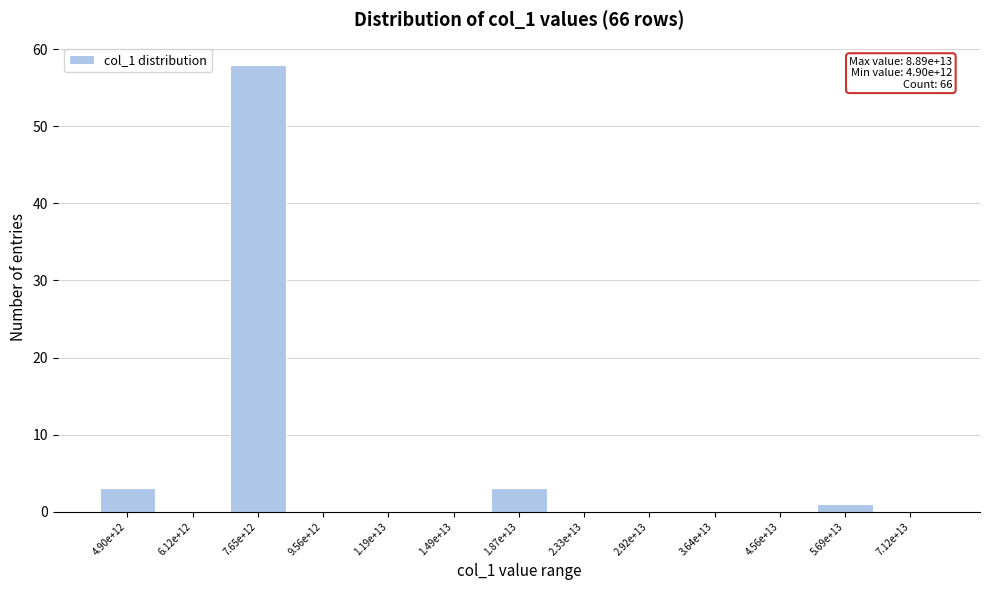

Reading left to right, what are all the values shown in this chart?

4.90e+12=3	6.12e+12=0	7.65e+12=58	9.56e+12=0	1.19e+13=0	1.49e+13=0	1.87e+13=3	2.33e+13=0	2.92e+13=0	3.64e+13=0	4.56e+13=0	5.69e+13=1	7.12e+13=0